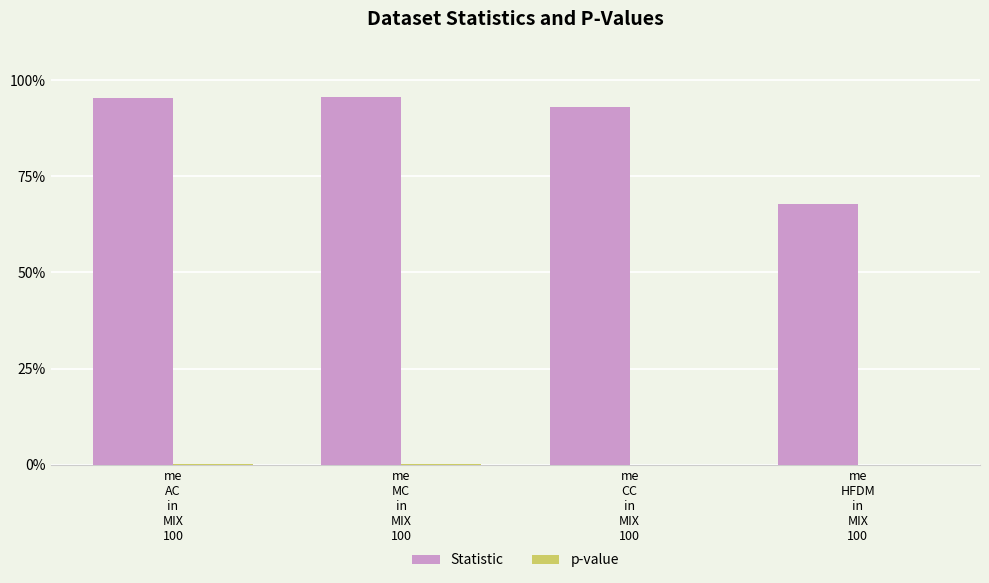

Reading right to left, extract all data points from this chart.

Statistic: 0.7	0.9	1.0	1.0
p-value: 0.0	0.0	0.0	0.0